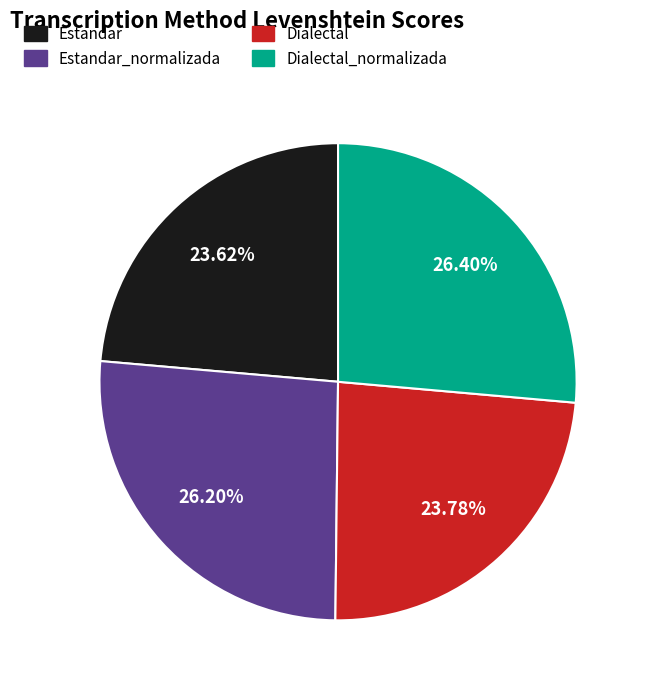

To the nearest percent, what percentage of the pie is Dialectal?

24%